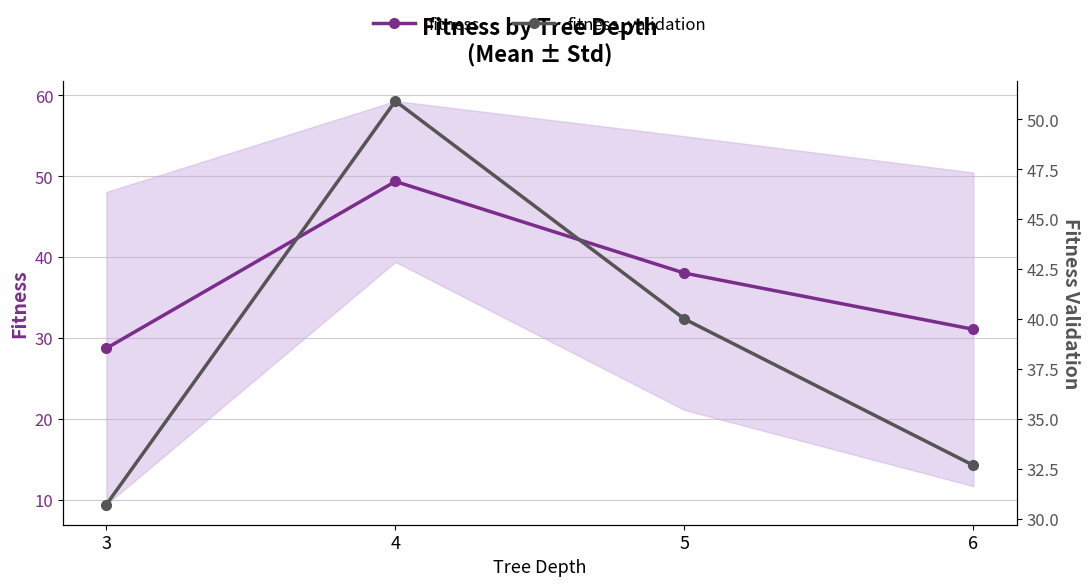

At which label does fitness_validation reach its minimum?

3